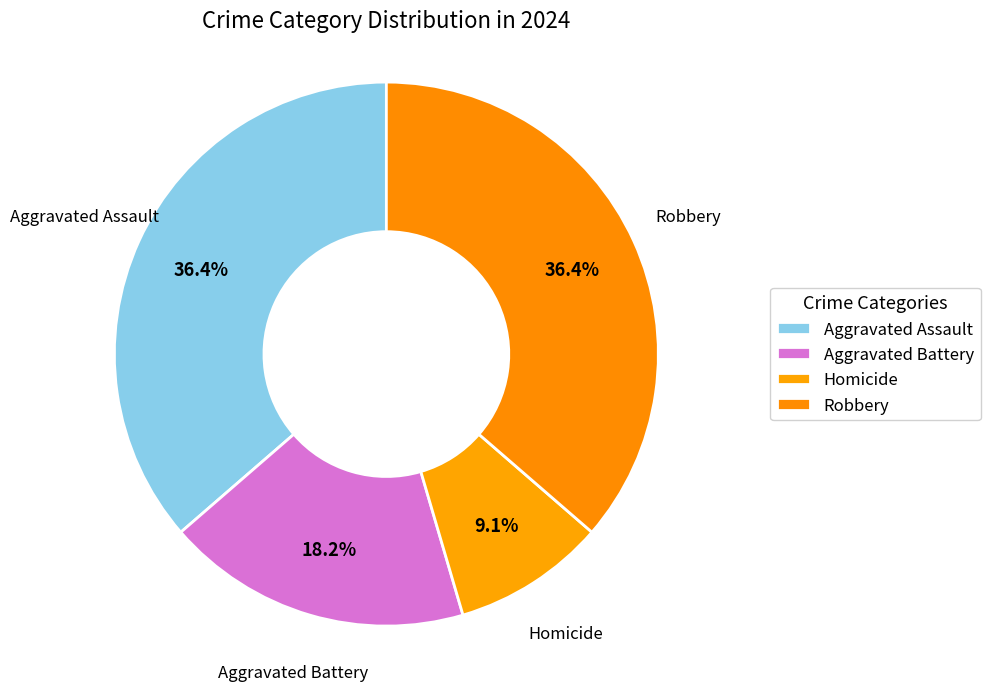

Is Homicide the majority of the pie?

No